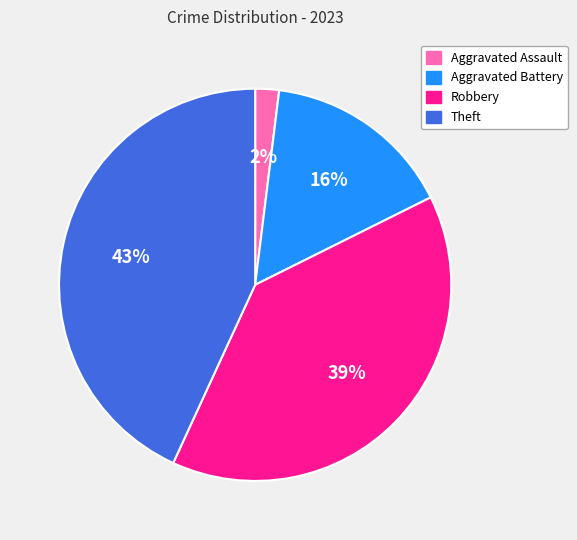

The Robbery slice represents 39% of the pie. True or false?

True